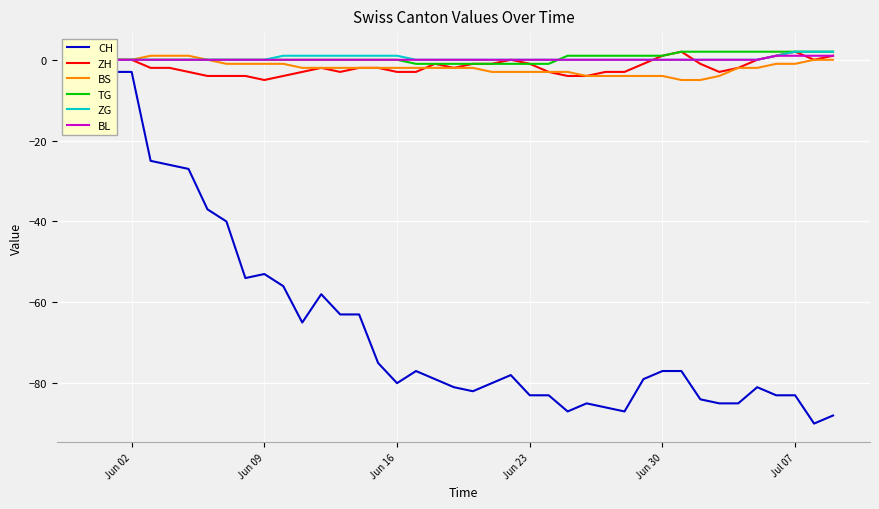

True or false: BS and TG intersect in this chart.

False